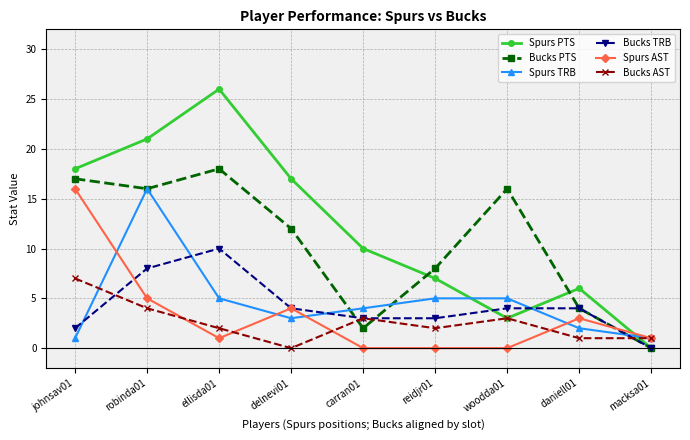

How many interior local peaks does the Bucks AST series have?

2